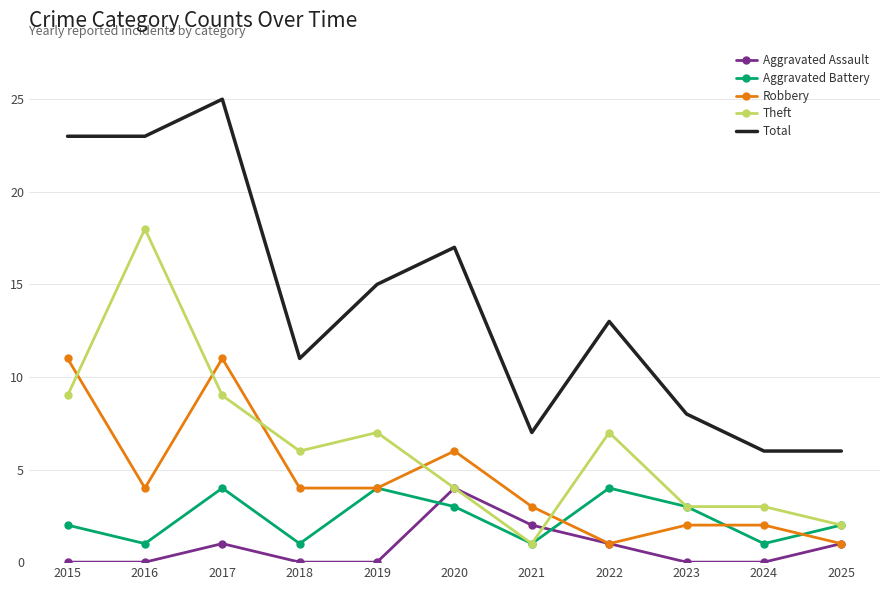

Reading left to right, transcribe all the data shown in this chart.

Aggravated Assault: 0	0	1	0	0	4	2	1	0	0	1
Aggravated Battery: 2	1	4	1	4	3	1	4	3	1	2
Robbery: 11	4	11	4	4	6	3	1	2	2	1
Theft: 9	18	9	6	7	4	1	7	3	3	2
Total: 23	23	25	11	15	17	7	13	8	6	6